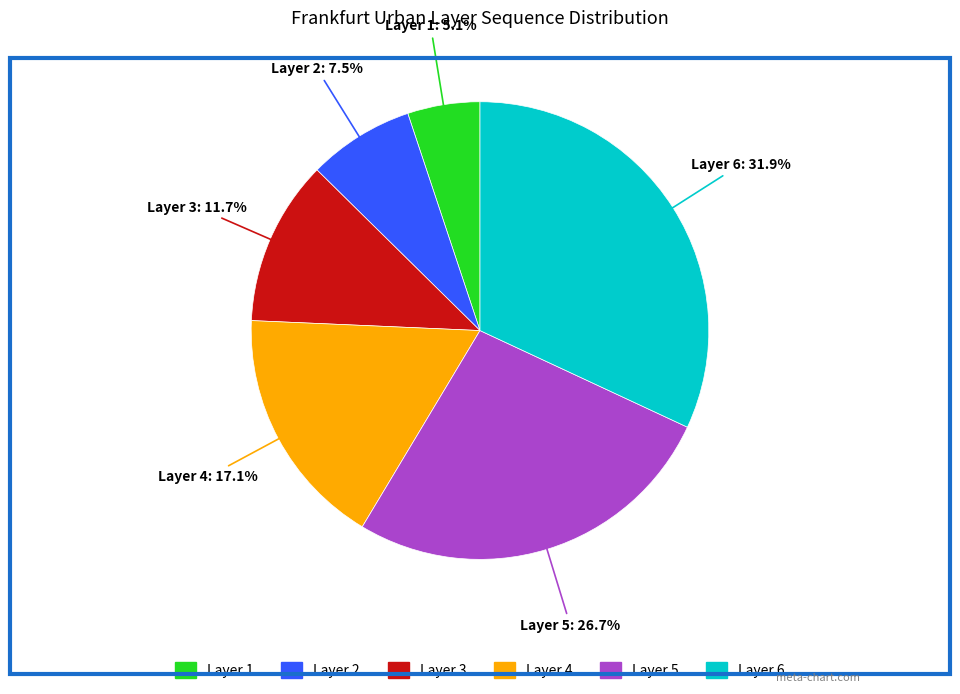

Is there a majority slice in this chart?

No